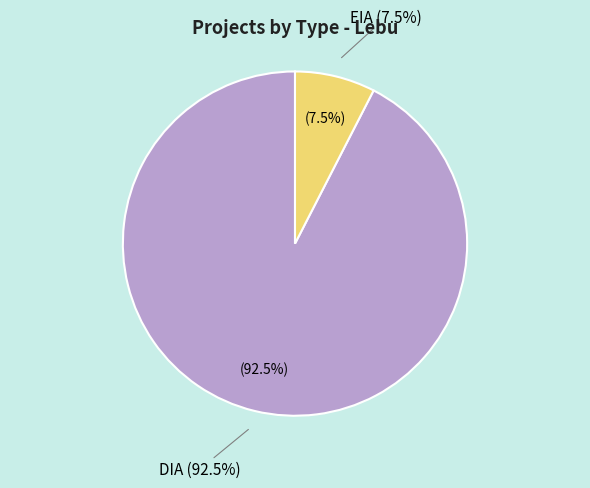

To the nearest percent, what is the difference between the largest and smallest slice percentages?

85%